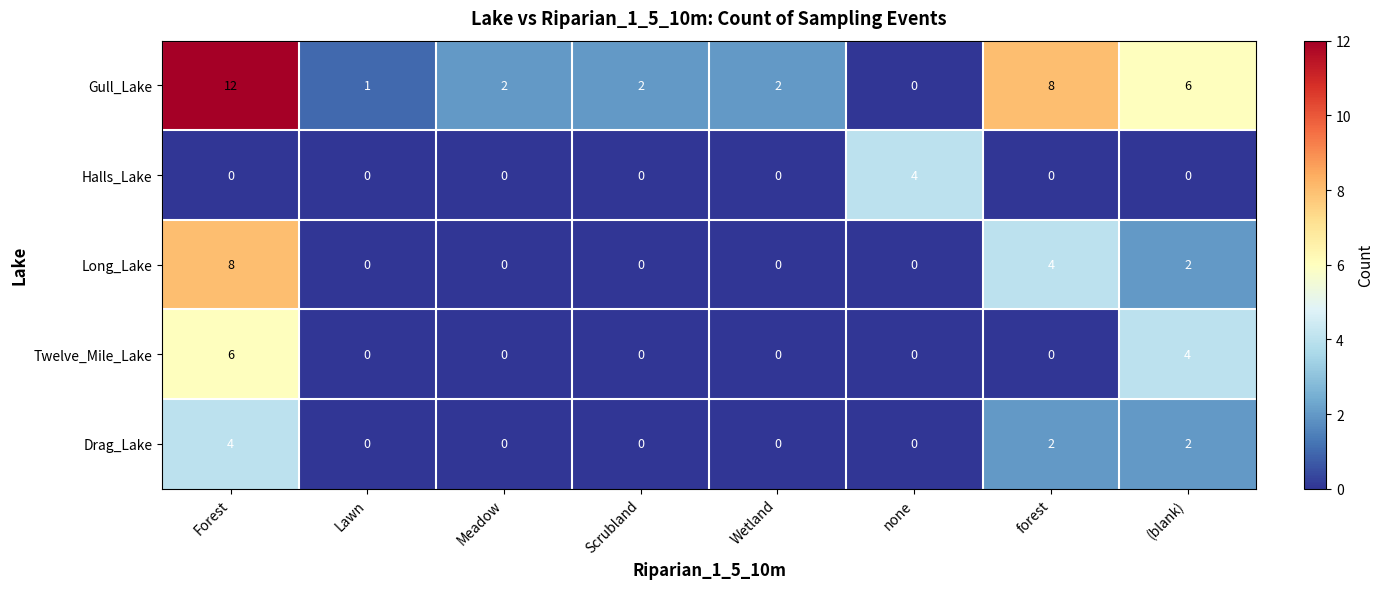

At which category is the sum across all series the highest?

Forest